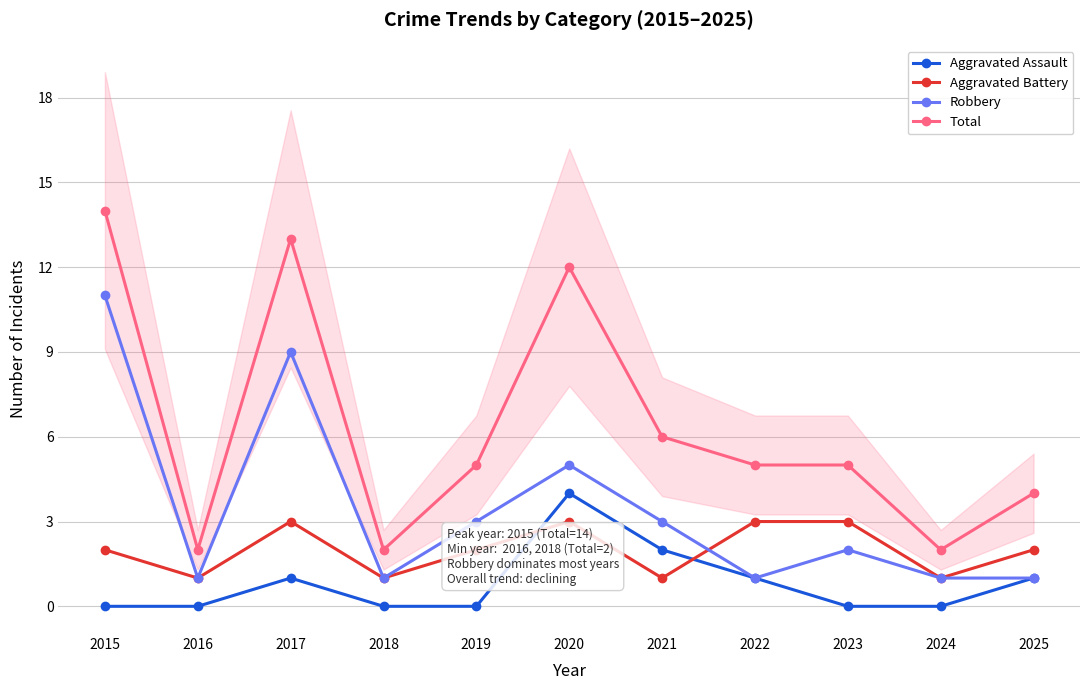

Reading left to right, what are all the values shown in this chart?

Aggravated Assault: 0	0	1	0	0	4	2	1	0	0	1
Aggravated Battery: 2	1	3	1	2	3	1	3	3	1	2
Robbery: 11	1	9	1	3	5	3	1	2	1	1
Total: 14	2	13	2	5	12	6	5	5	2	4